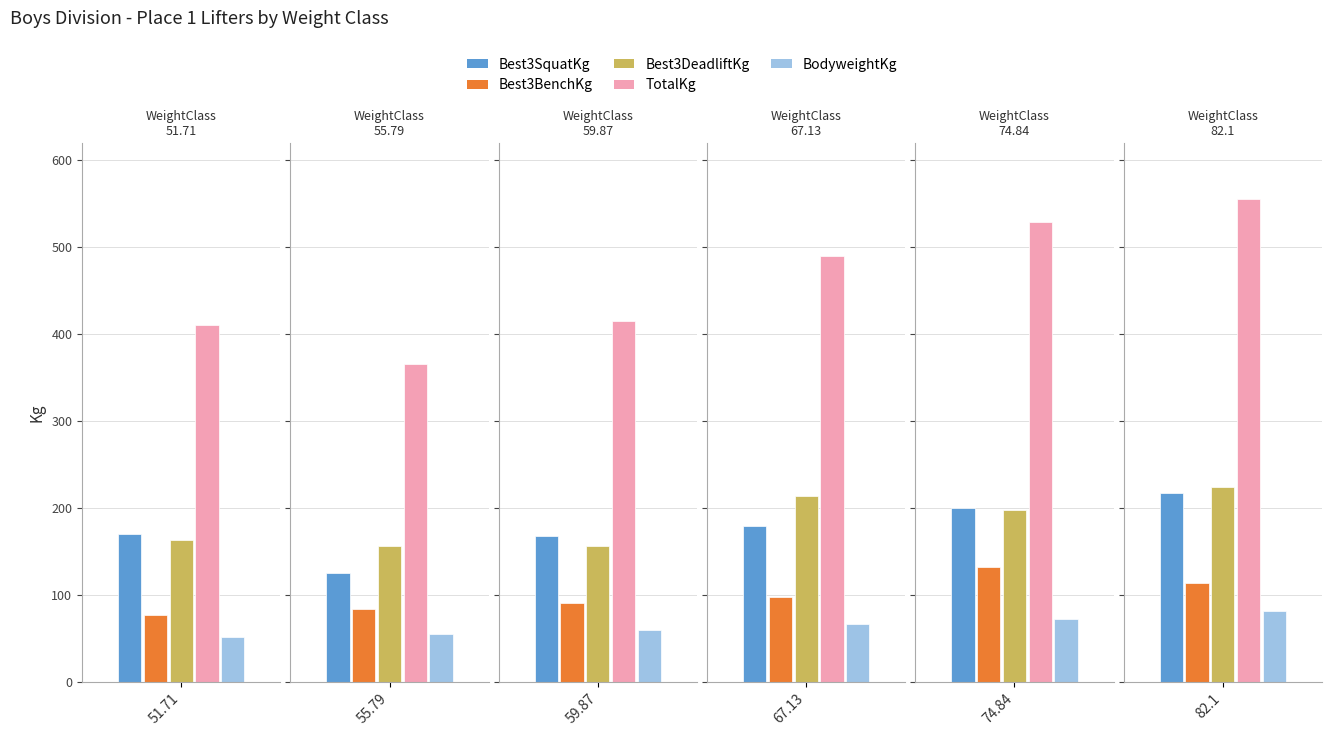

Is the value of Best3SquatKg at 59.87 greater than the value of Best3BenchKg at 51.71?

Yes